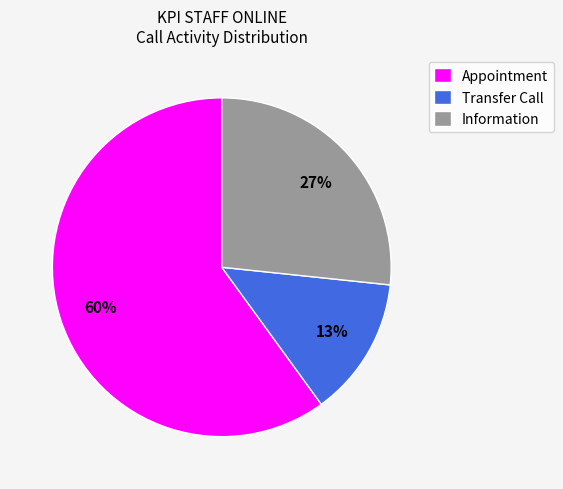

Count the number of slices in the pie.

3